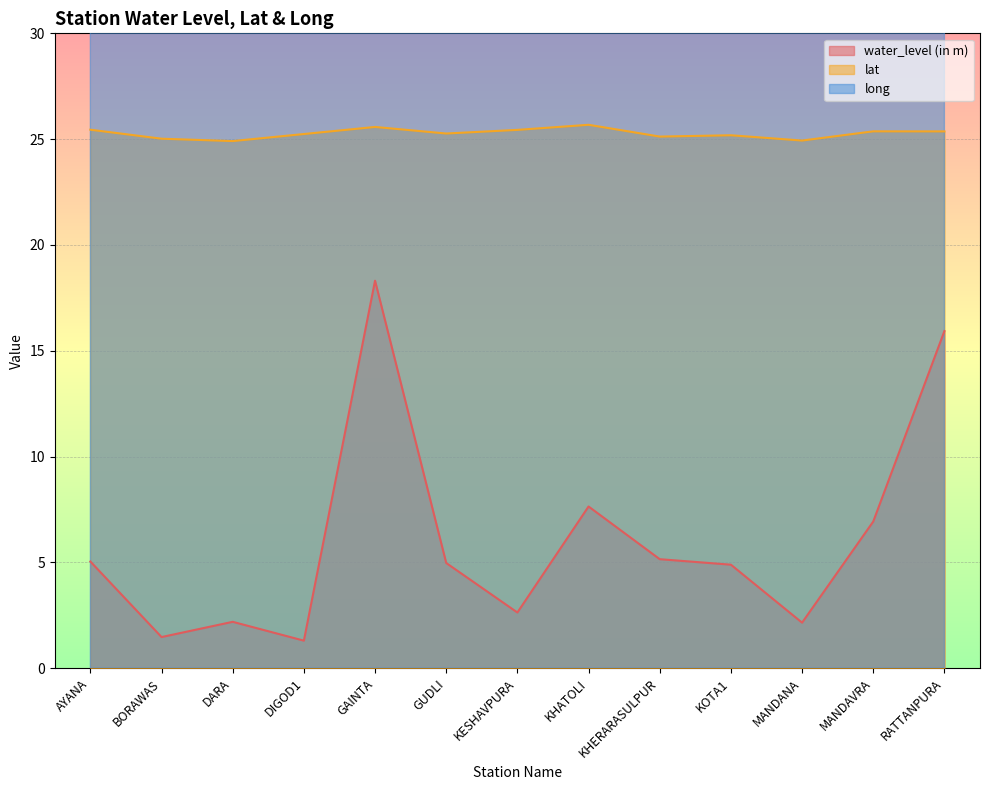

Rank the series at MANDANA from highest to lowest value.

long, lat, water_level (in m)